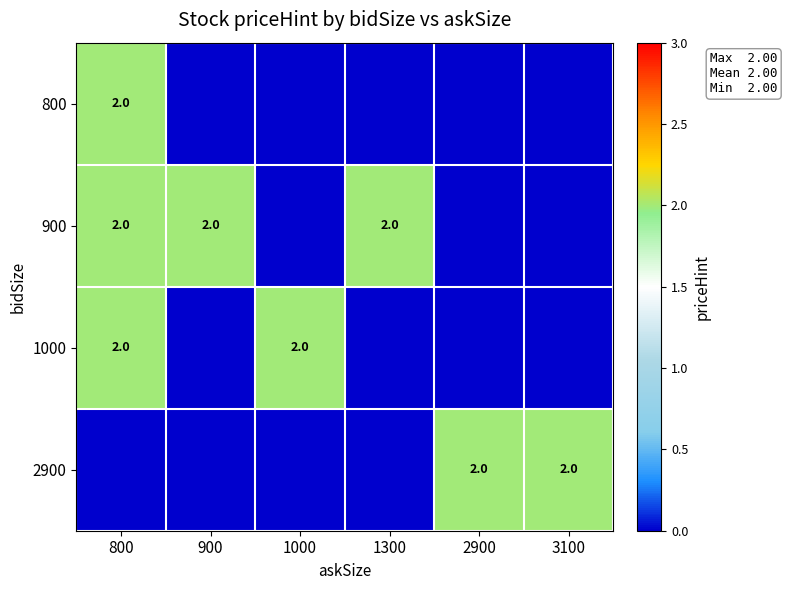

Is it true that 900 equals 2 at 800?

True